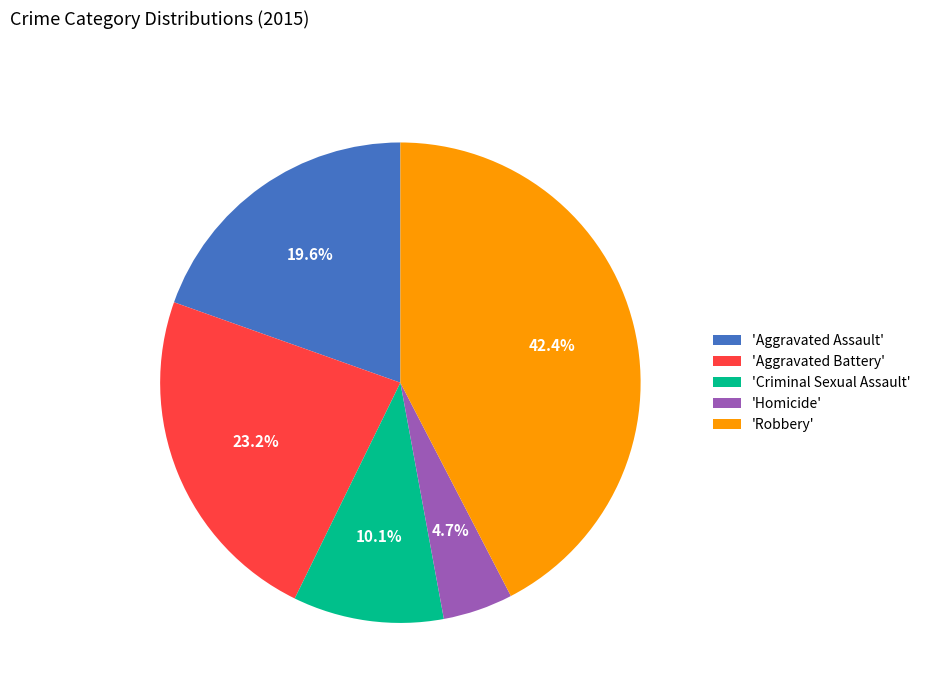

What is the largest slice in the pie chart?

'Robbery'